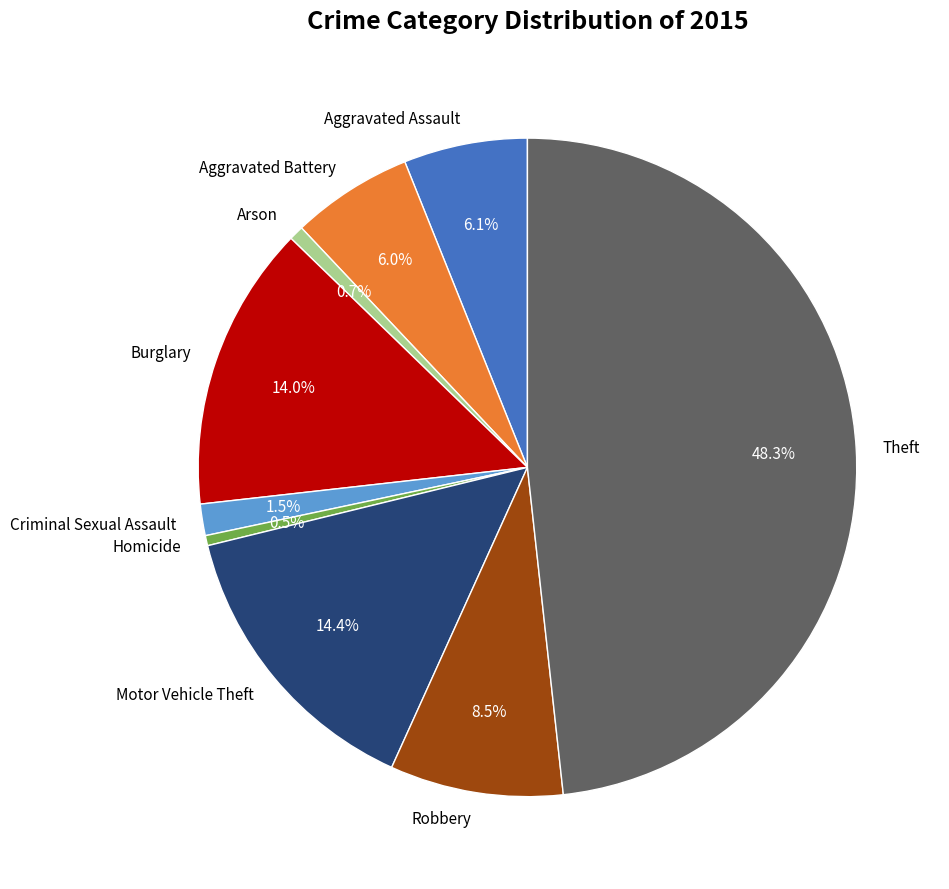

Approximately how many times larger is the value at Burglary compared to Motor Vehicle Theft?

1.0